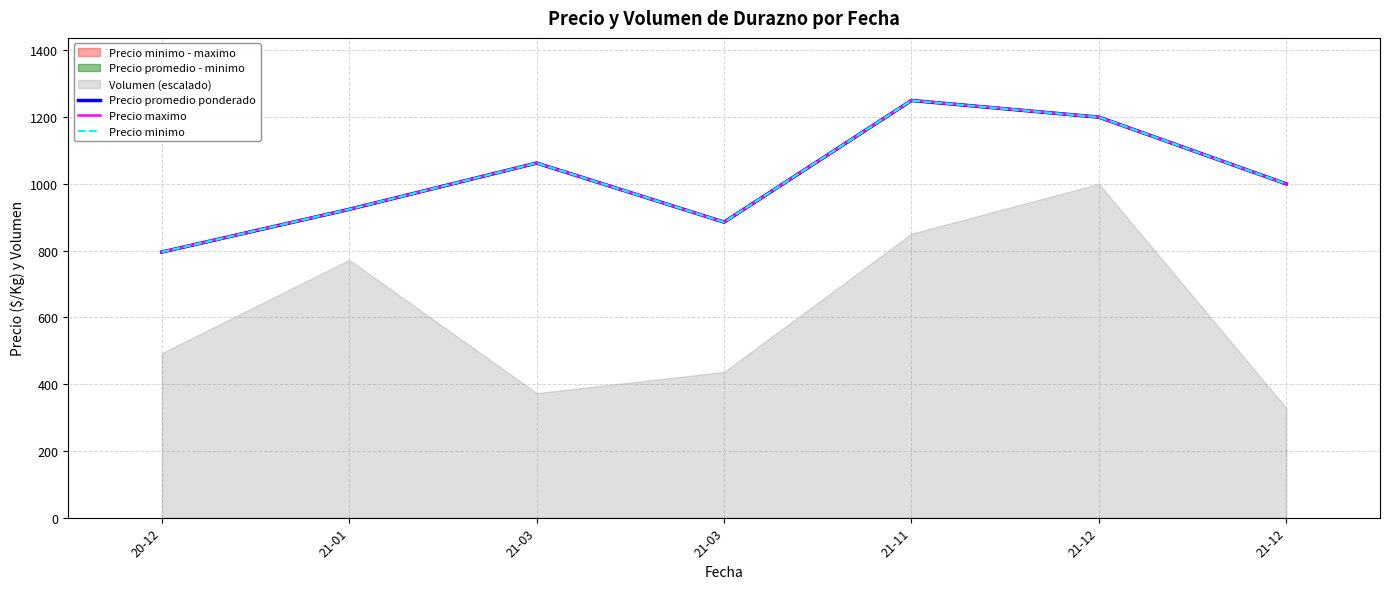

What is the label of the 3rd point from the right?

21-11